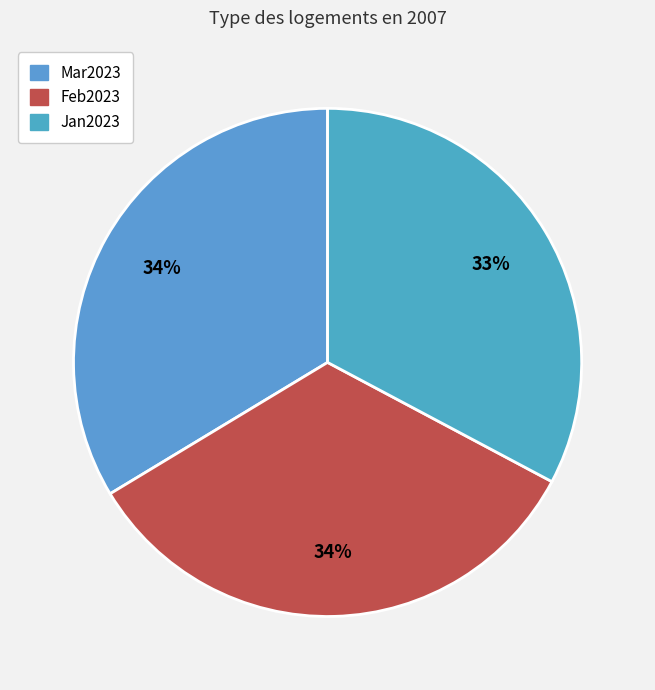

How many slices are in this pie chart?

3